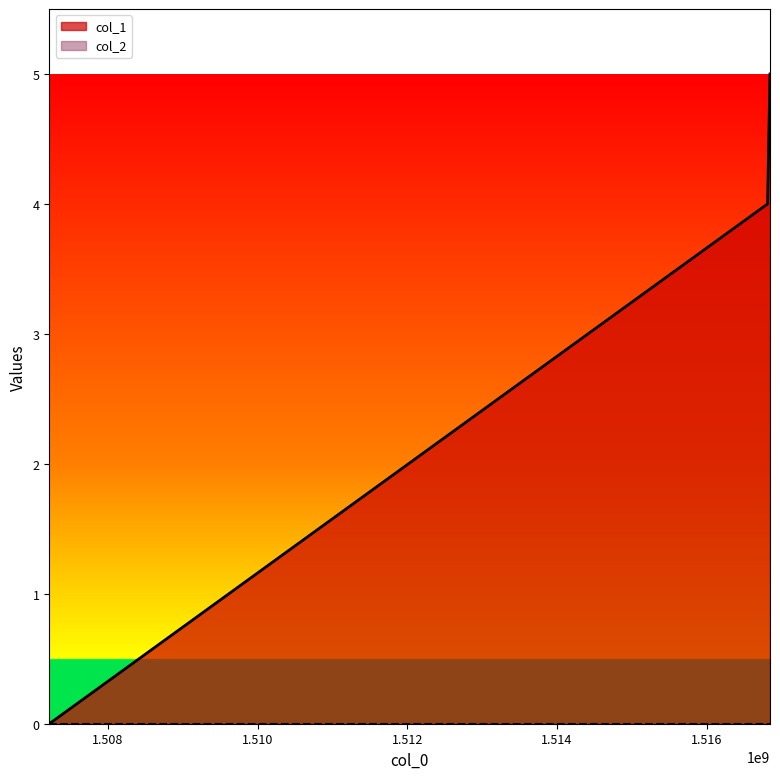

Rank the categories by value from lowest to highest.

1507217730, 1516813716, 1516846135